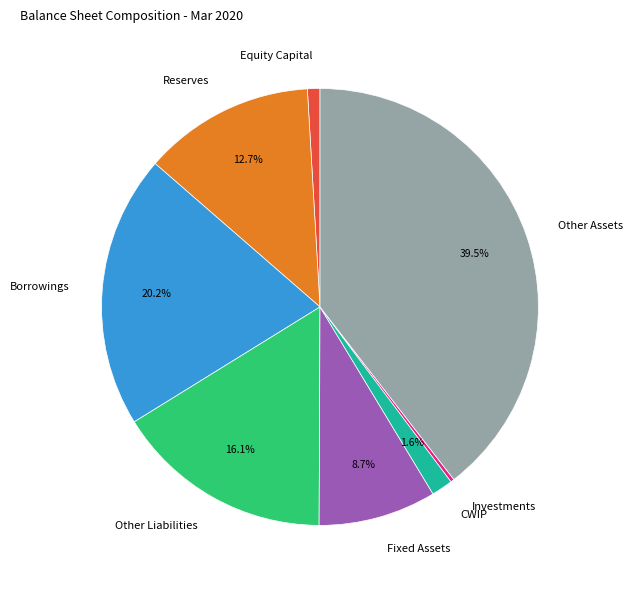

To the nearest percent, what percentage of the pie is Borrowings?

20%